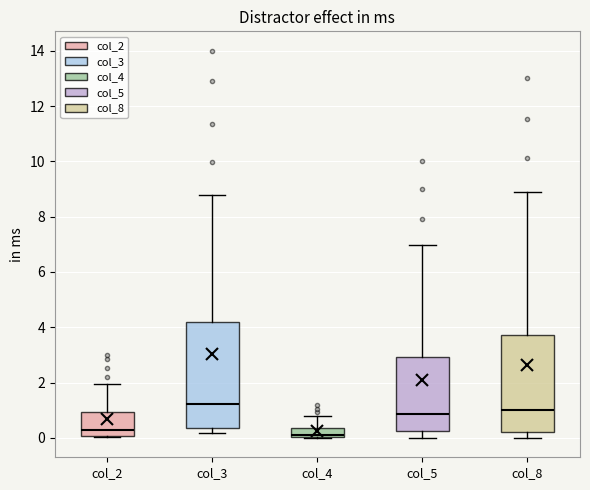

Where is the lower edge of the box for col_5 on the y-axis? The values are not printed on the chart, so give them approximately, as read against the axis.

0.2